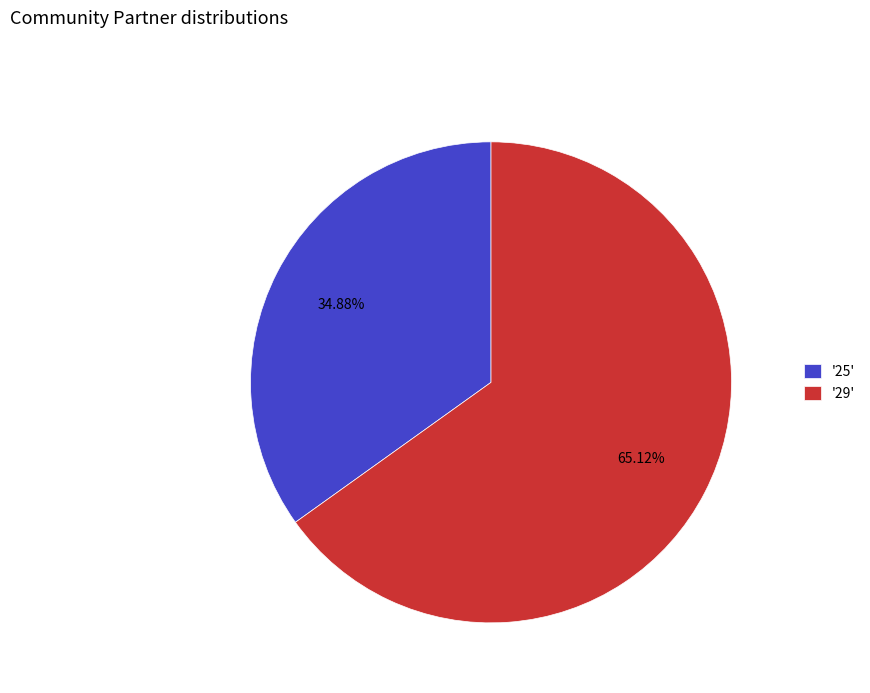

What is the largest slice in the pie chart?

'29'